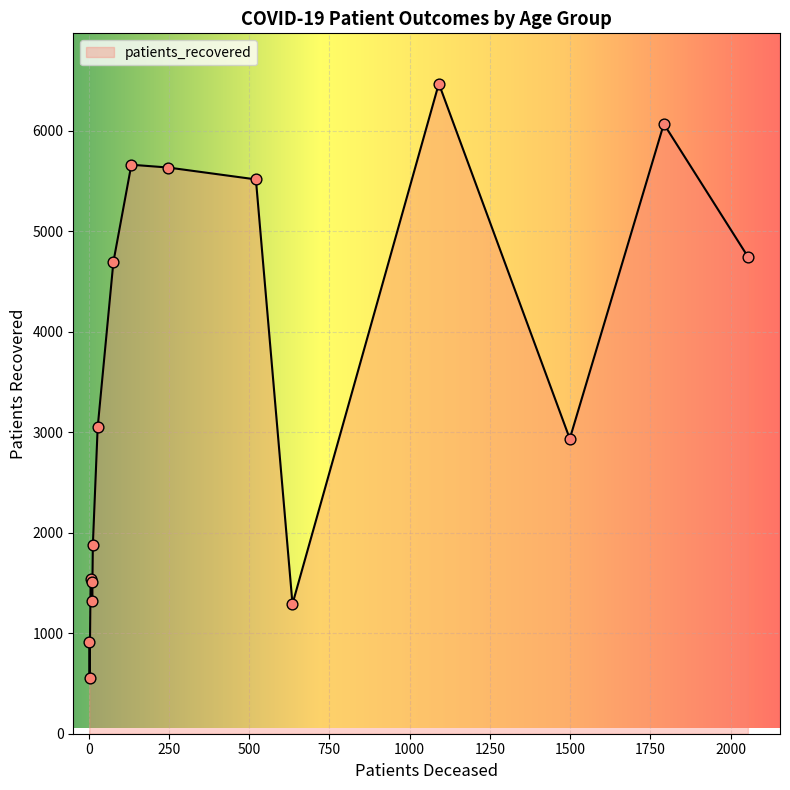

What is the minimum value shown in the chart?

555